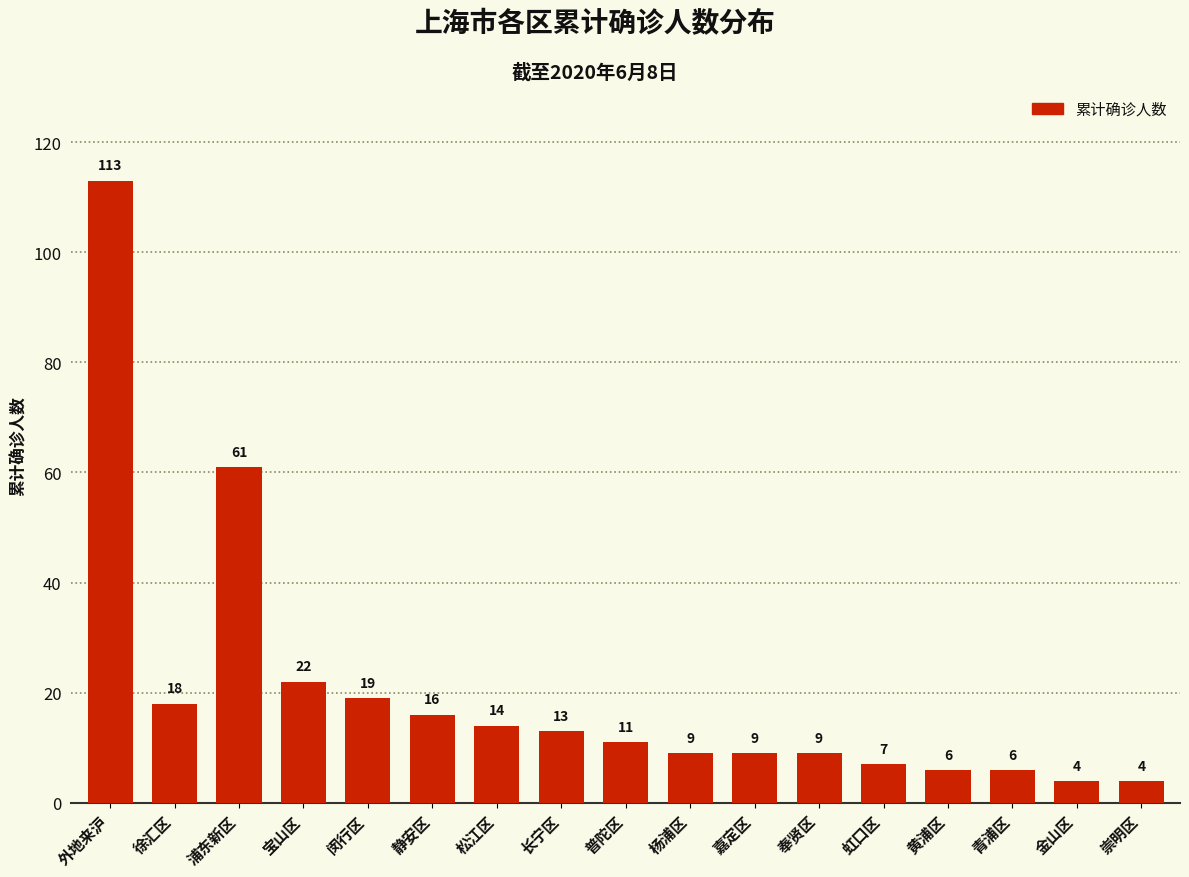

Reading right to left, extract all data points from this chart.

崇明区=4	金山区=4	青浦区=6	黄浦区=6	虹口区=7	奉贤区=9	嘉定区=9	杨浦区=9	普陀区=11	长宁区=13	松江区=14	静安区=16	闵行区=19	宝山区=22	浦东新区=61	徐汇区=18	外地来沪=113